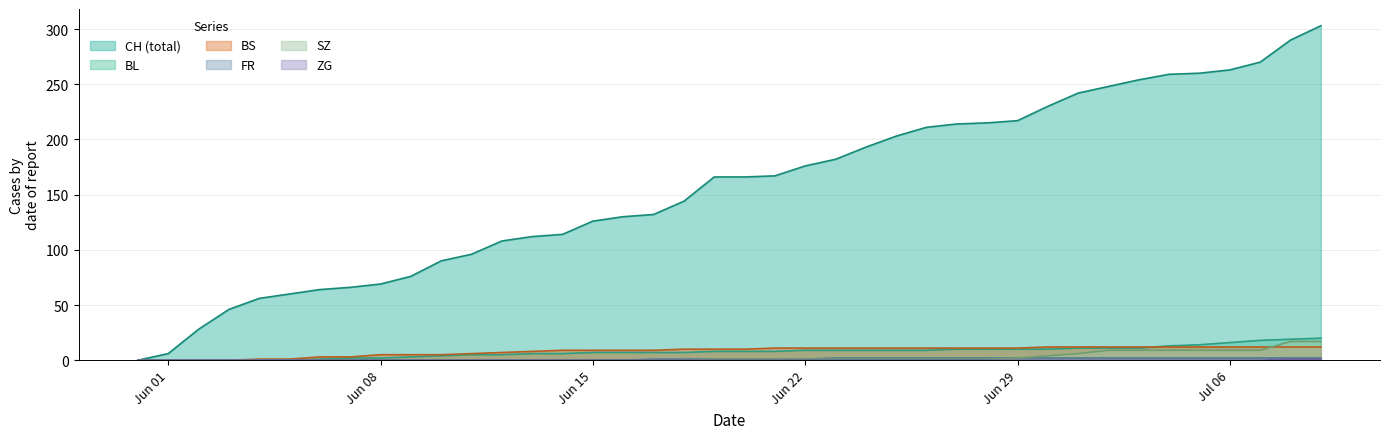

How many categories are shown in the chart?

40